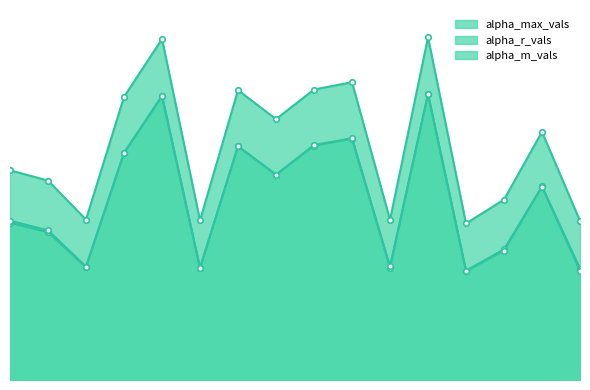

Is the value of alpha_r_vals at 6 greater than the value of alpha_max_vals at 8?

No